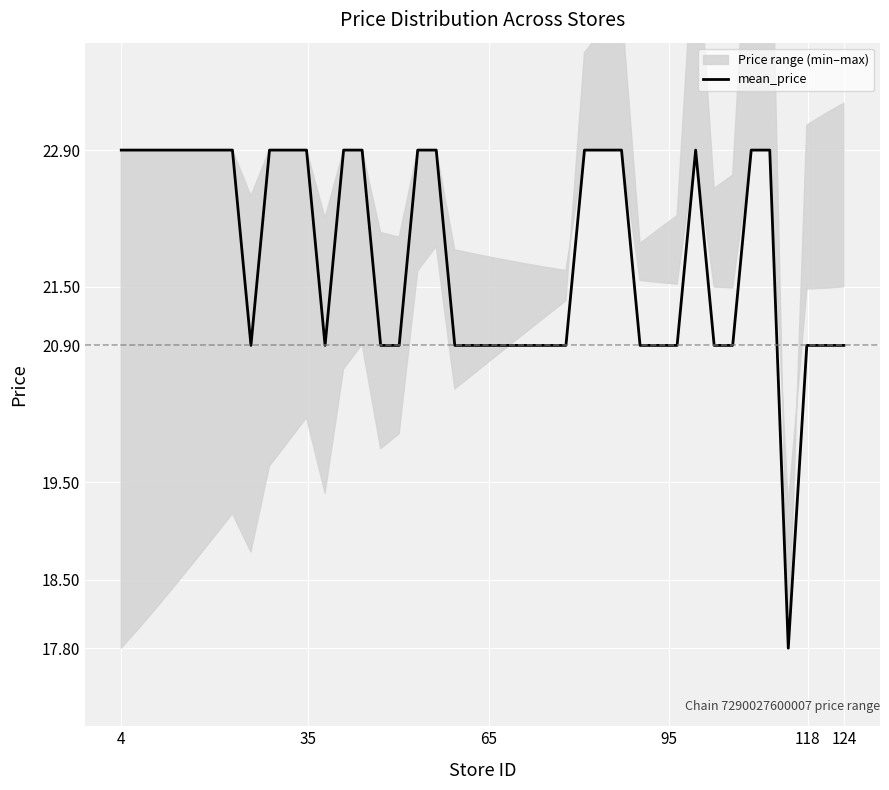

Where does the mean_price series first go above 22?

4